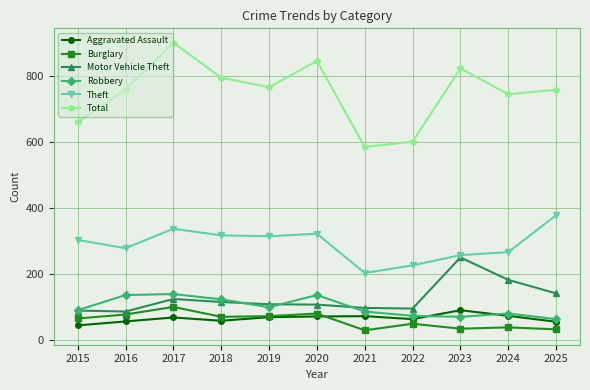

What is the value of the Aggravated Assault point at the 11th from the left?

56